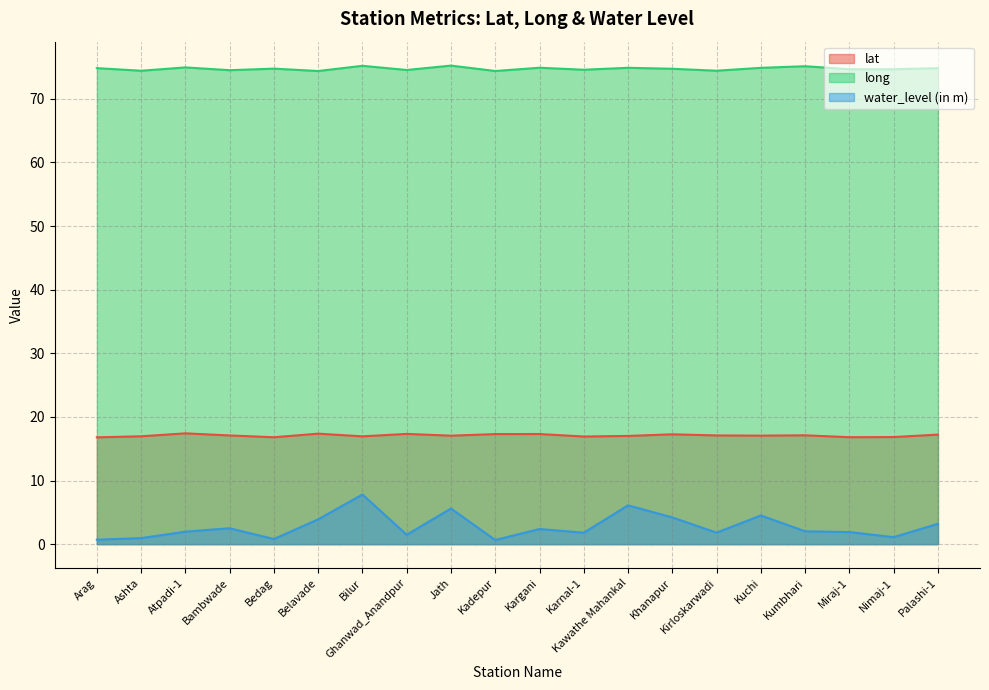

How many lines are shown in the chart?

3